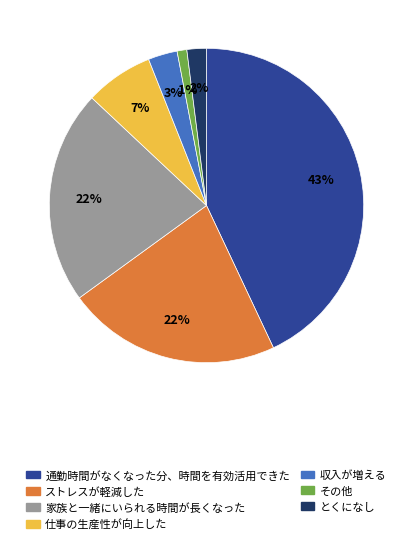

To the nearest percent, what is the difference between the largest and smallest slice percentages?

42%